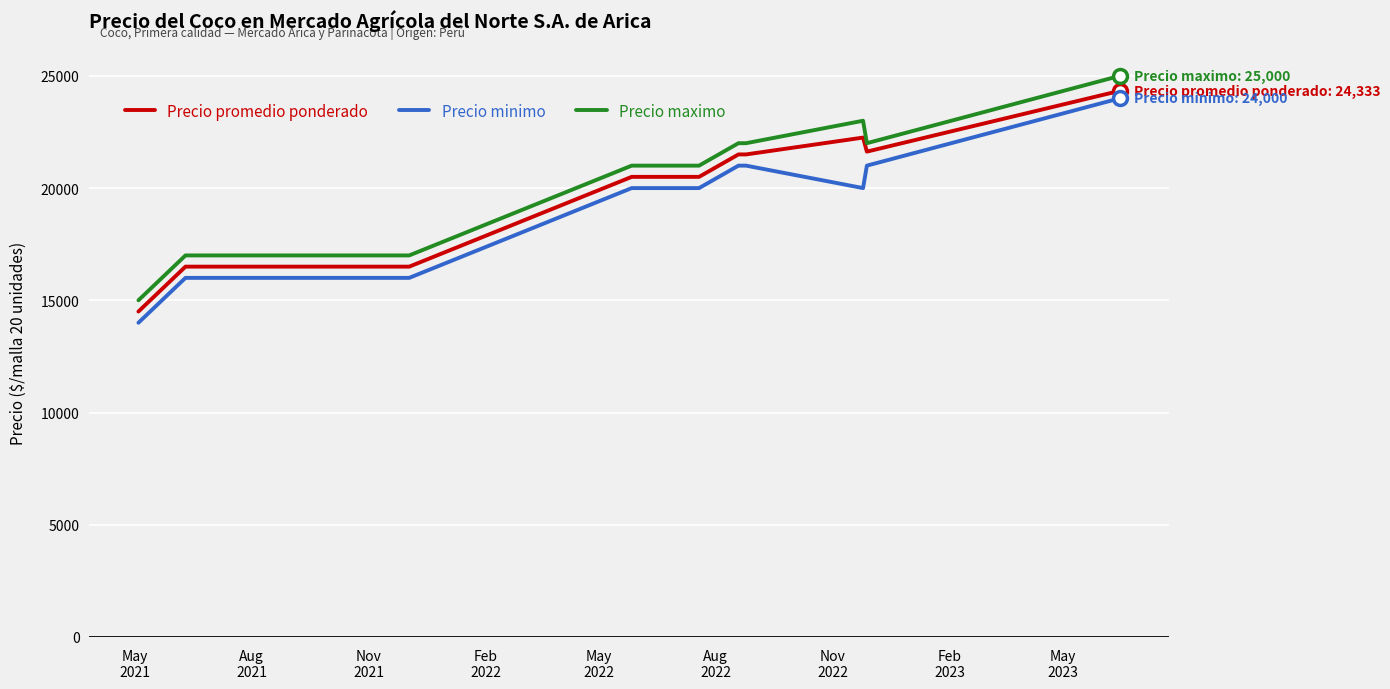

True or false: Precio maximo and Precio minimo intersect in this chart.

False